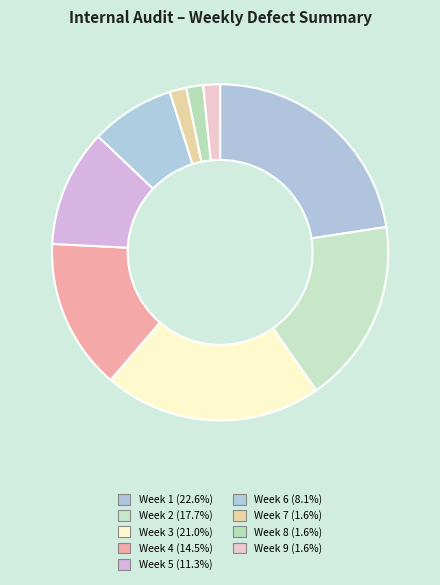

To the nearest percent, what percentage of the pie is Week 4?

15%